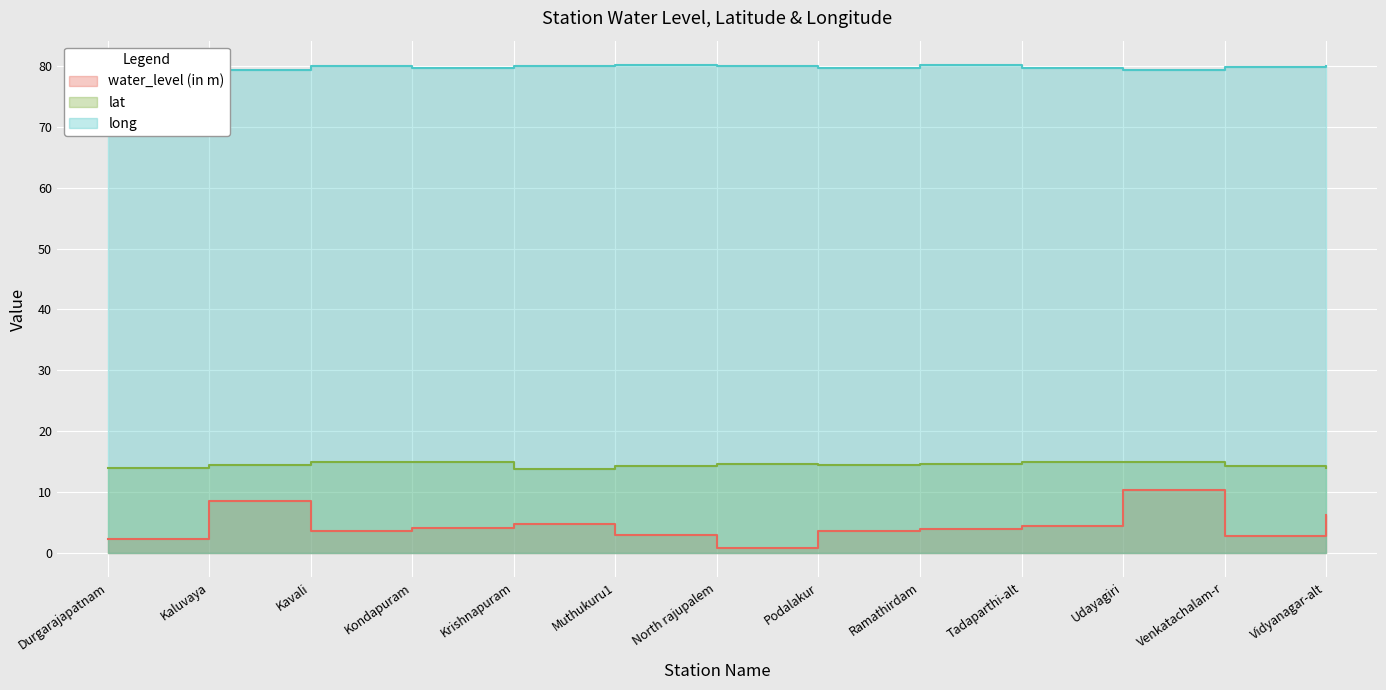

Rank the series by their maximum value, from lowest to highest.

water_level (in m), lat, long